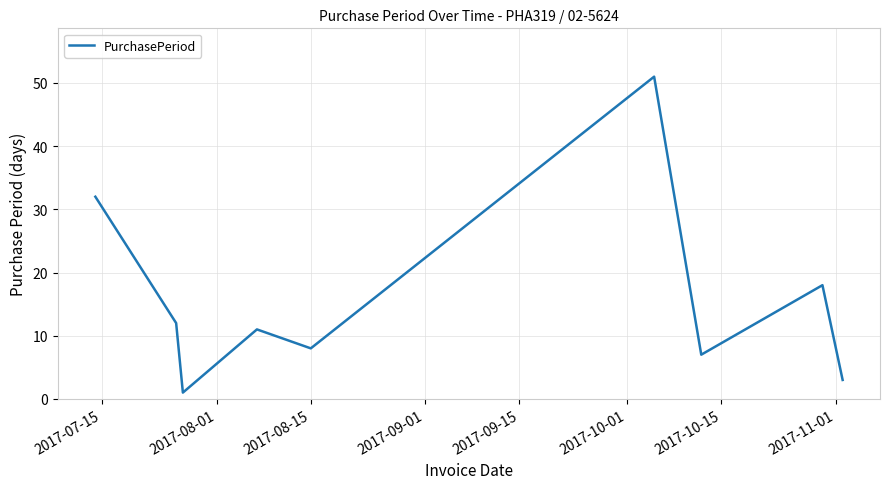

Reading left to right, what are all the values shown in this chart?

32	12	1	11	8	51	7	18	3